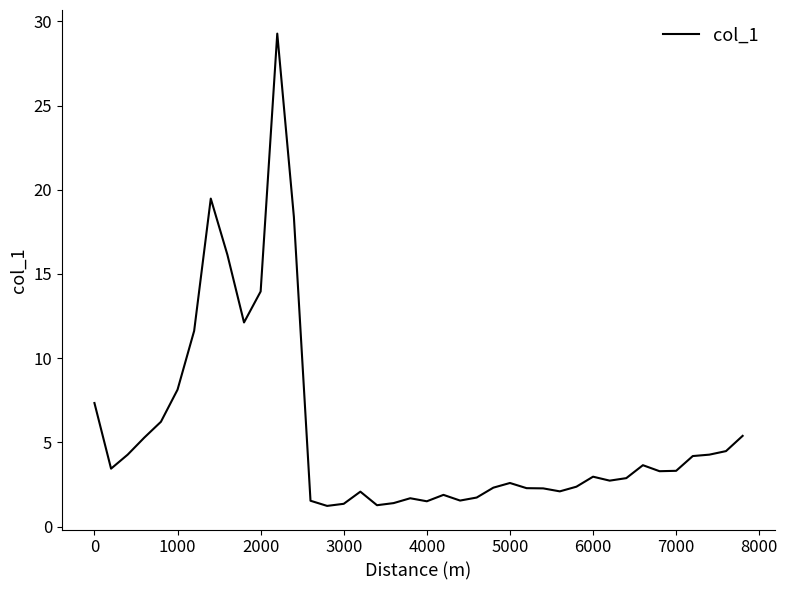

What is the average value?

5.6